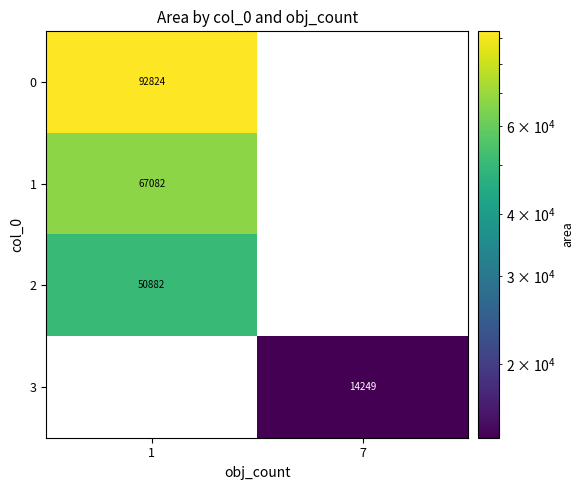

How many categories are shown in the chart?

2